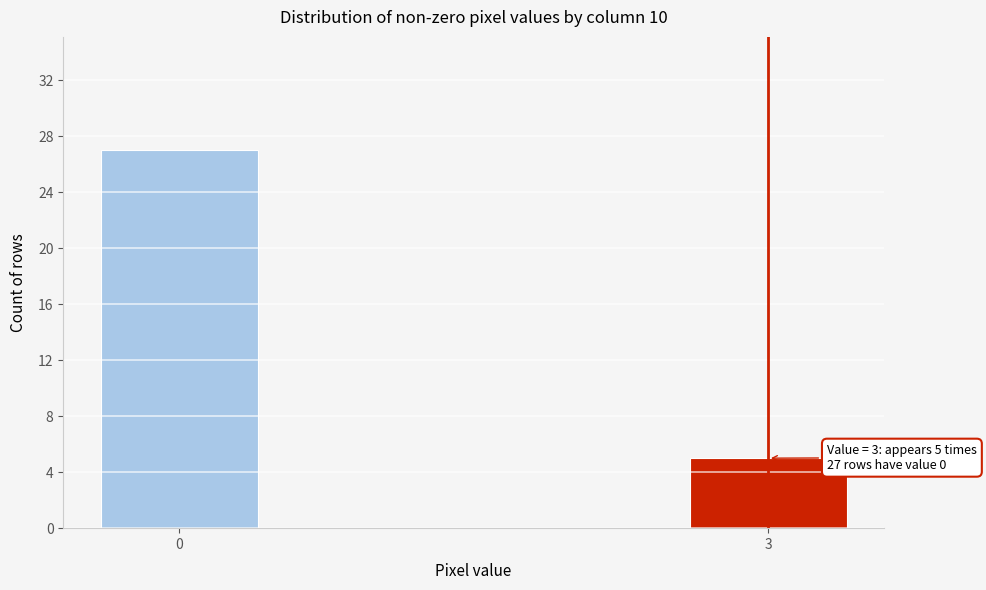

Reading left to right, what are all the values shown in this chart?

27	5